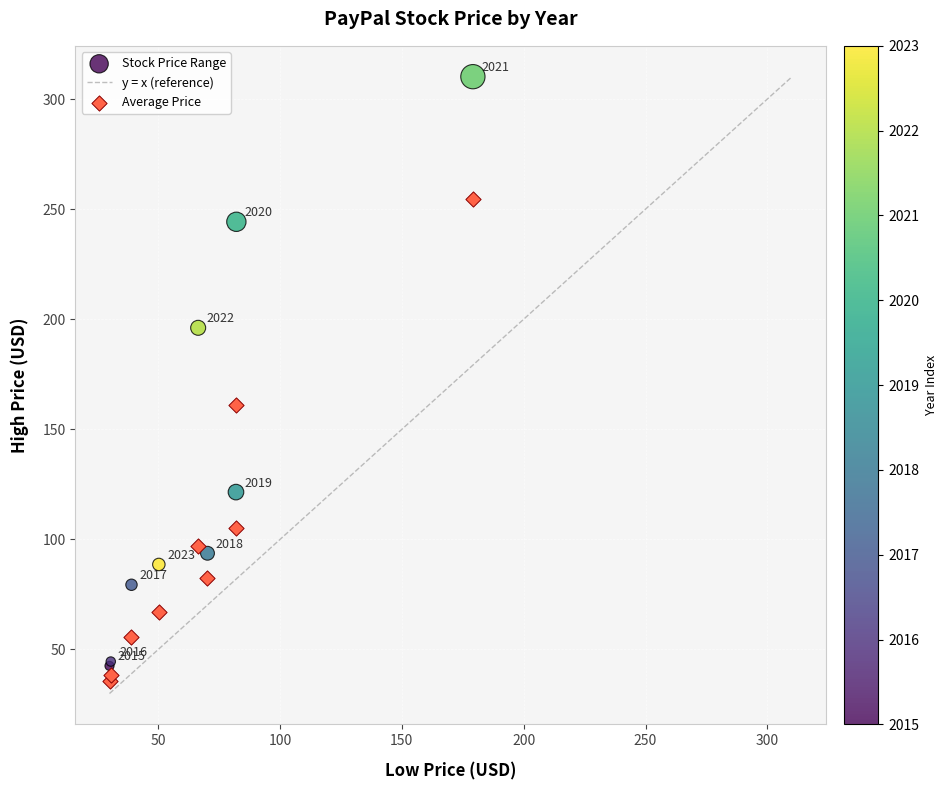

In the Average Price series, what Y value is closest to 145?

161.2